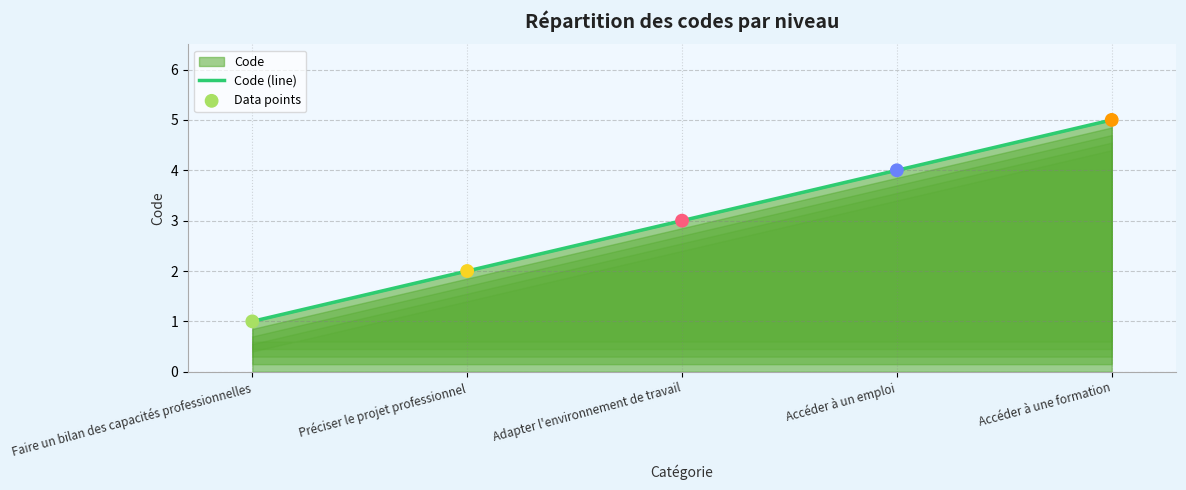

Between Accéder à un emploi and Adapter l'environnement de travail, which is larger?

Accéder à un emploi